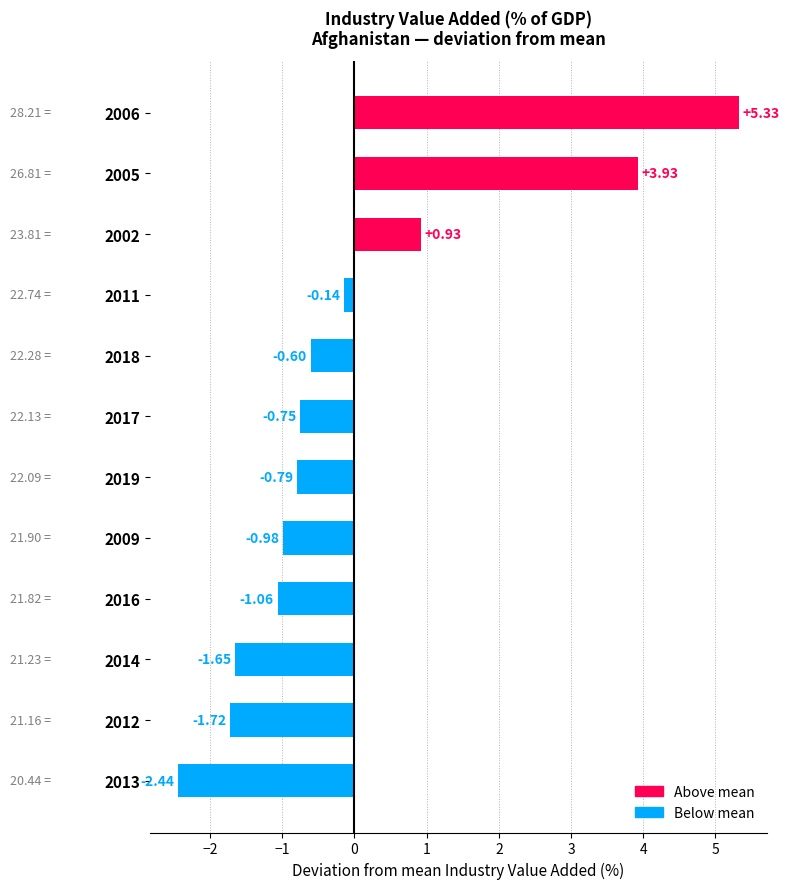

What is the greatest value displayed?

5.3